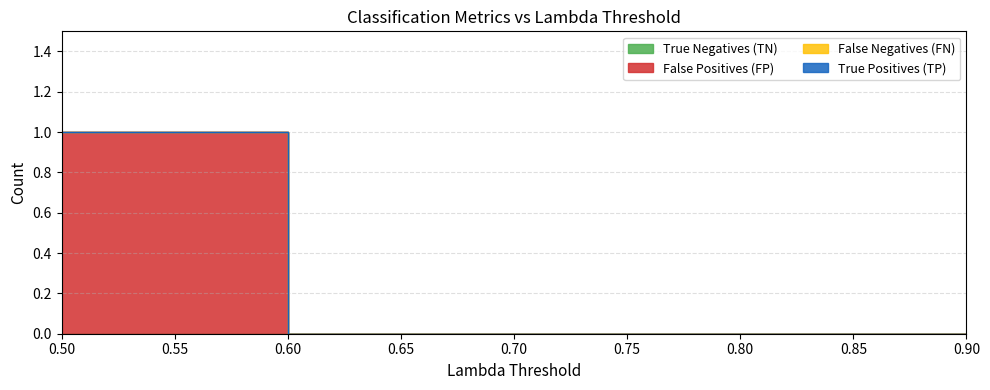

Does the chart display data point markers on the line(s)?

No